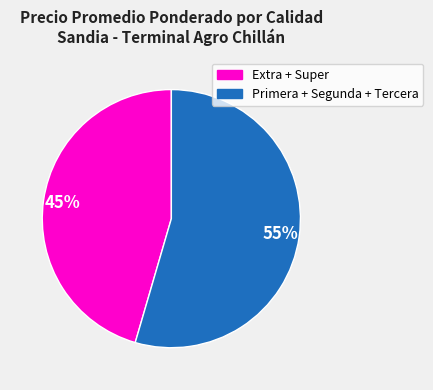

Is there any slice that represents more than half of the pie?

Yes